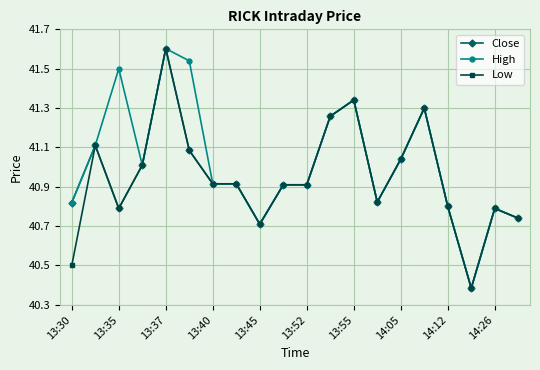

At how many categories does at least one series exceed 40?

20